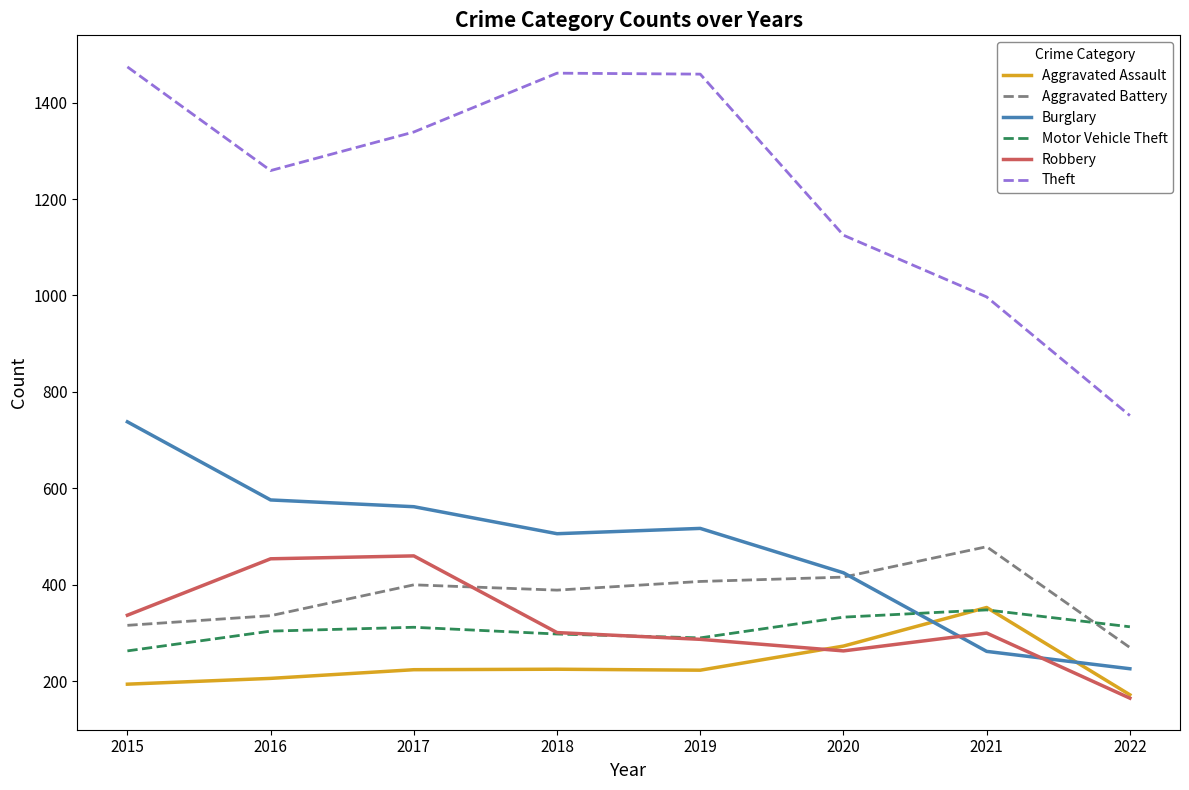

Does the chart have visible grid lines?

No